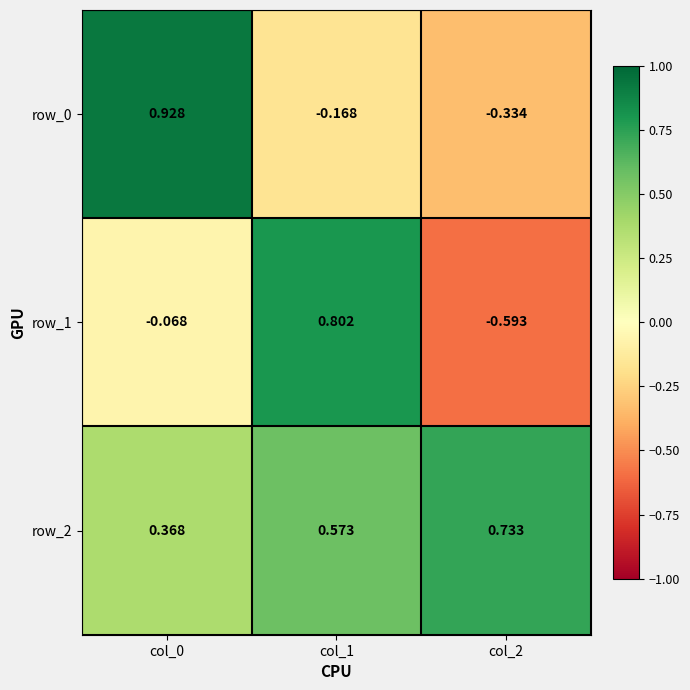

Is the value of row_0 at col_0 greater than the value of row_1 at col_2?

Yes